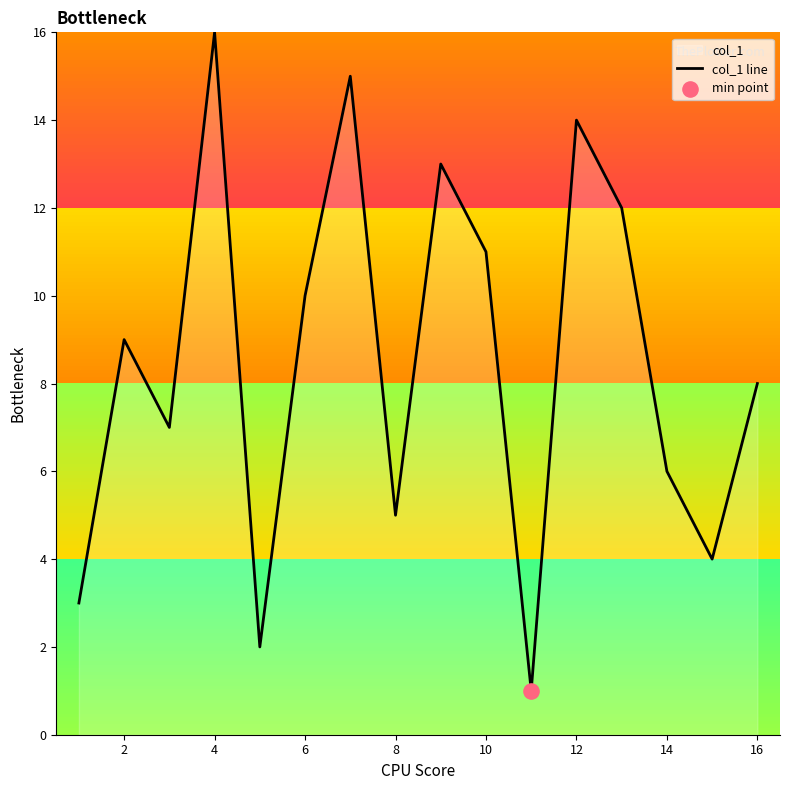

Which has a higher value, 14 or 12?

12